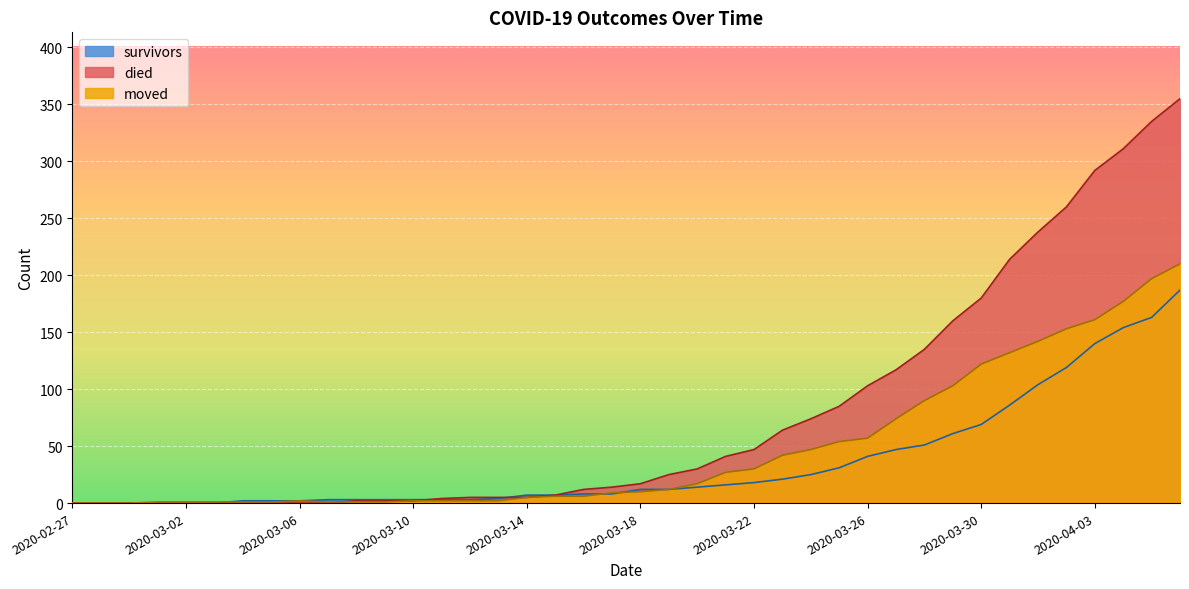

What is the difference between the second highest and minimum values in the moved series?

197